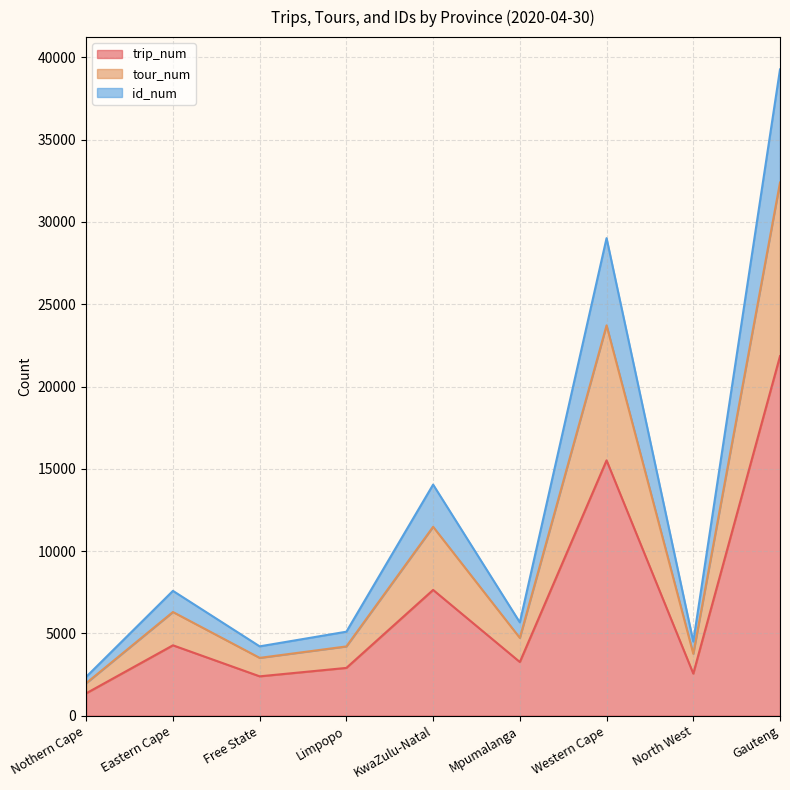

What is the label of the 8th point from the left?

North West